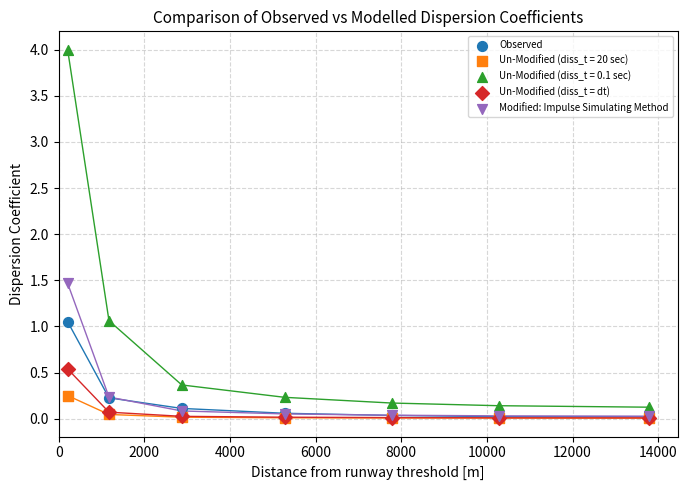

Across all series, what Y value is closest to 2?

1.5